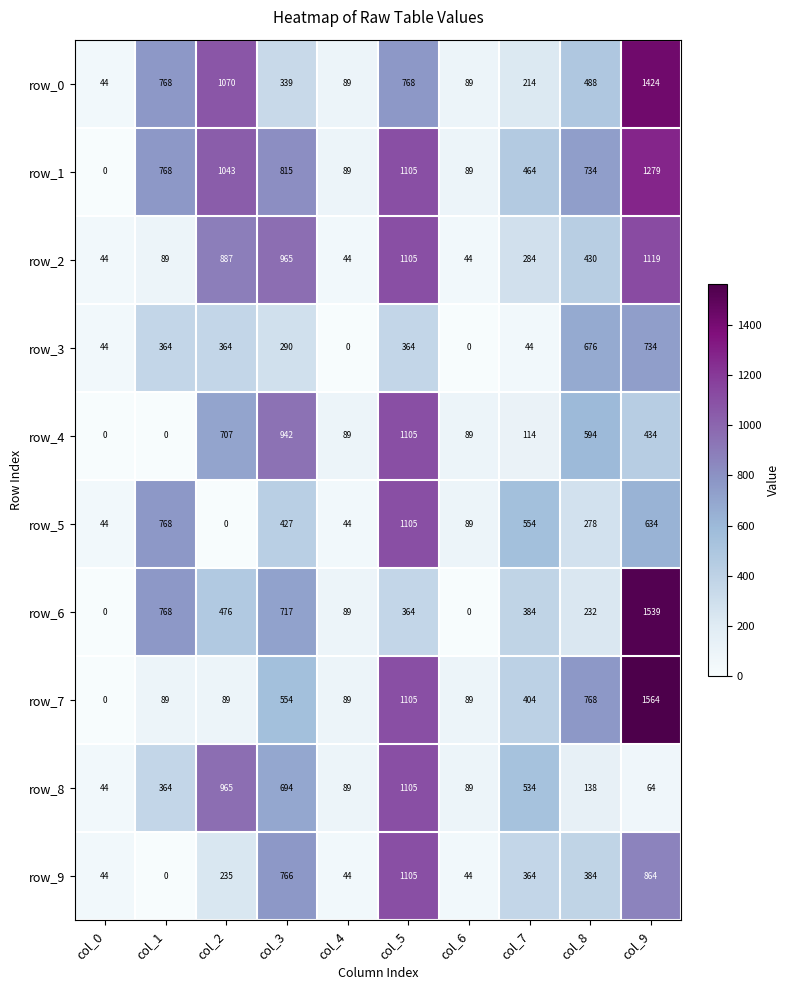

What is the sum of all row_9 values?

3850